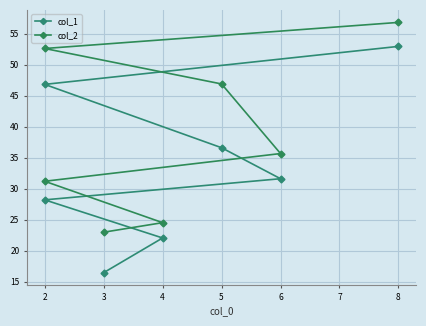

True or false: col_1 and col_2 intersect in this chart.

False